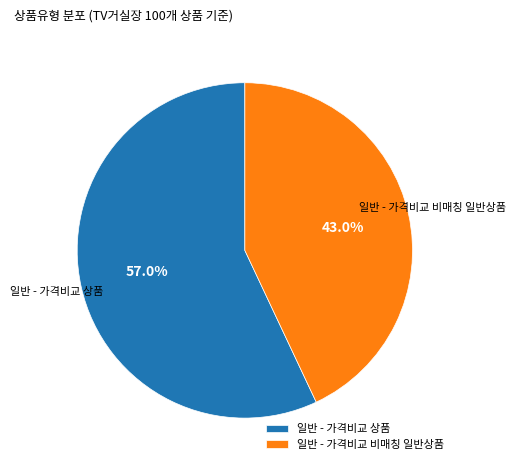

To the nearest percent, what is the difference between the largest and smallest slice percentages?

14%